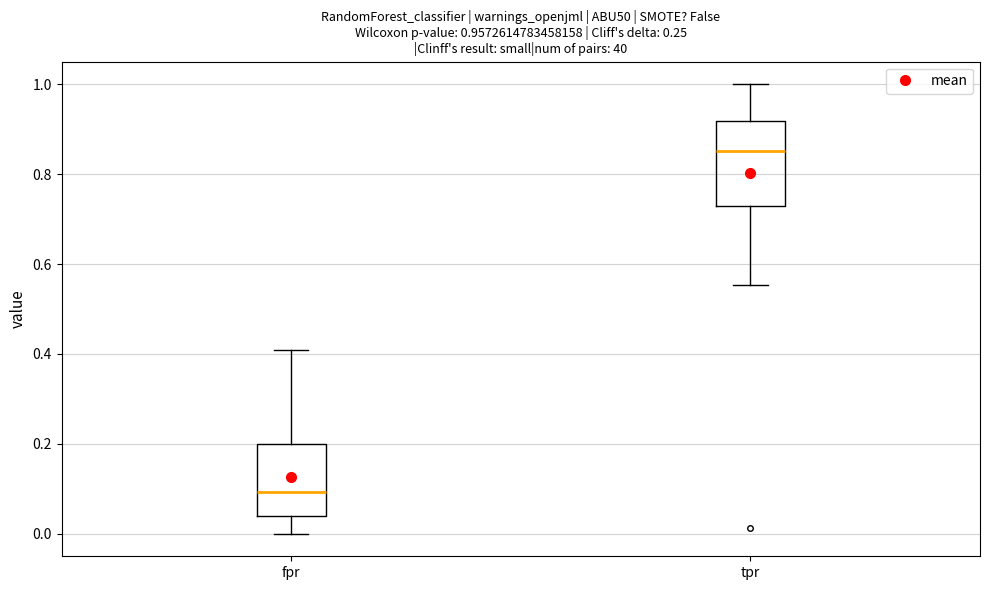

Which box is the tallest, from its lower edge to its upper edge?

tpr